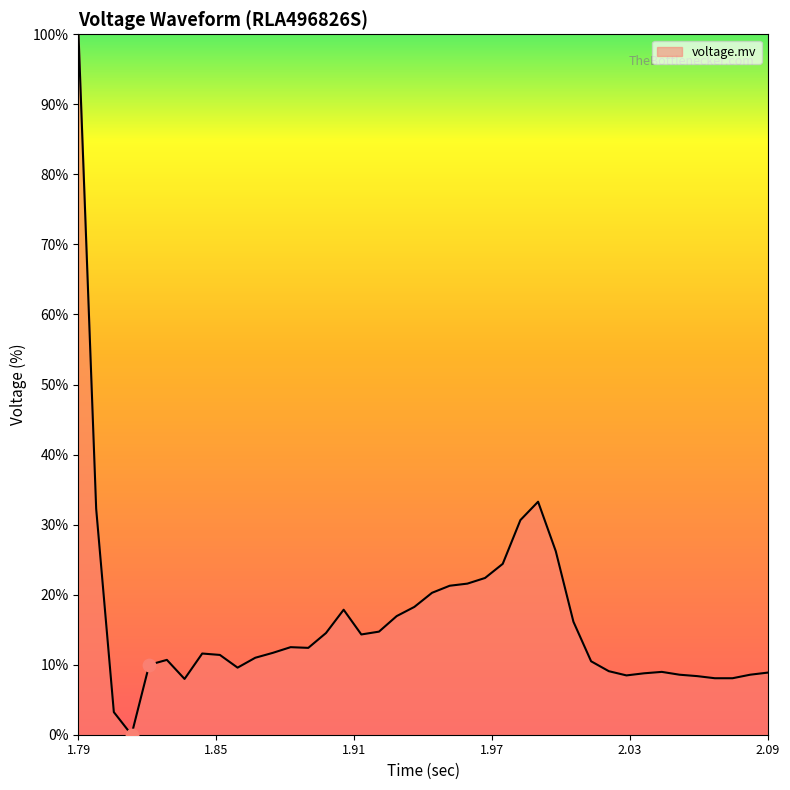

What is the maximum value shown in the chart?

100.0